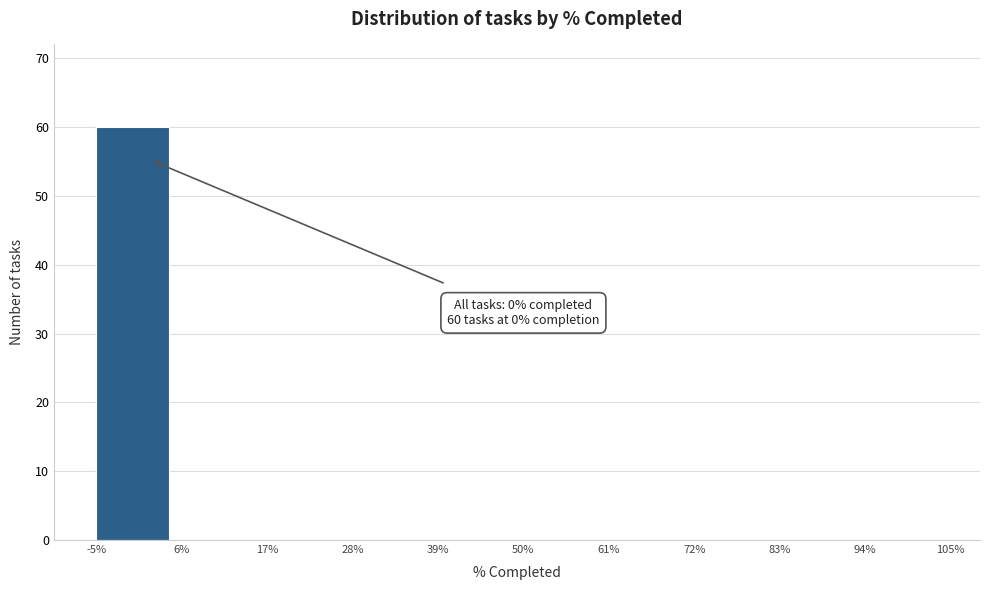

Over which range of the x-axis is the bar tallest?

-5% to 6%